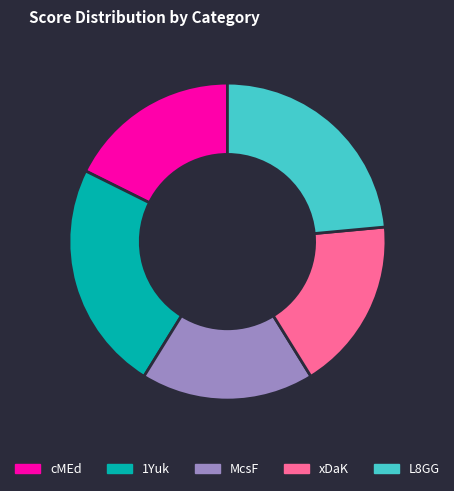

Does cMEd account for over 50% of the chart?

No